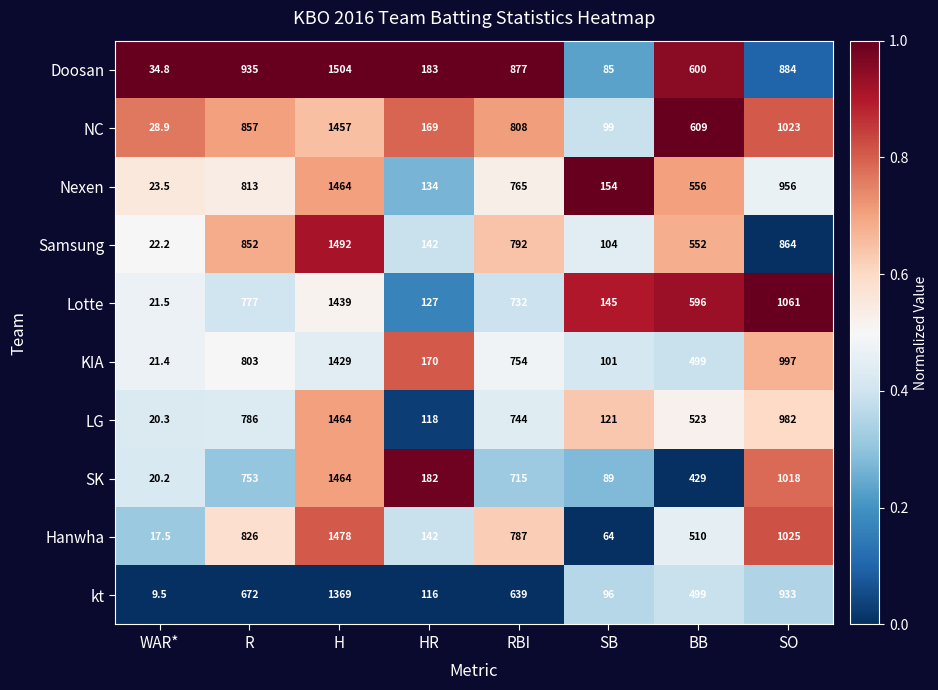

Which series has the largest total across all categories?

Doosan